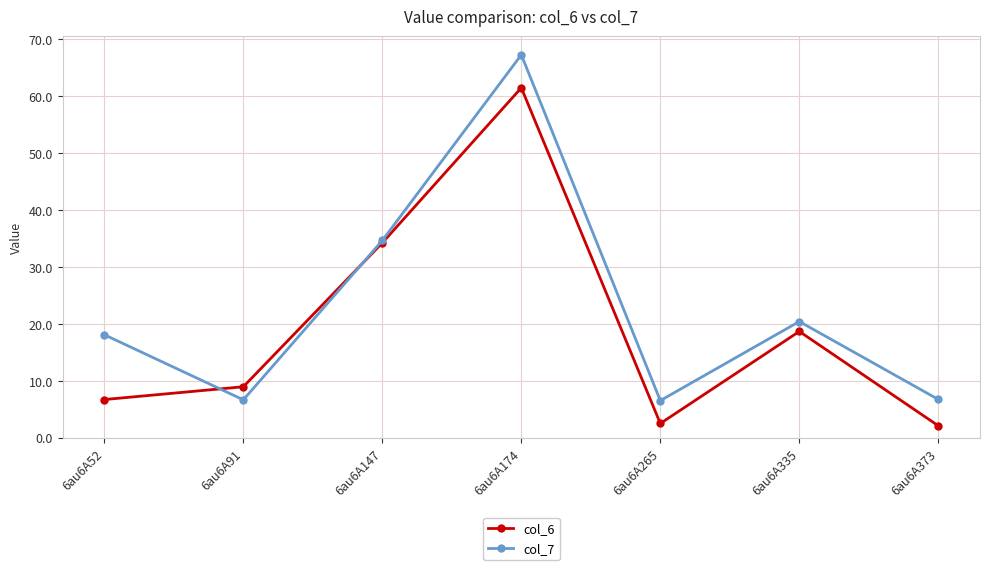

What is the smallest value displayed?

2.1